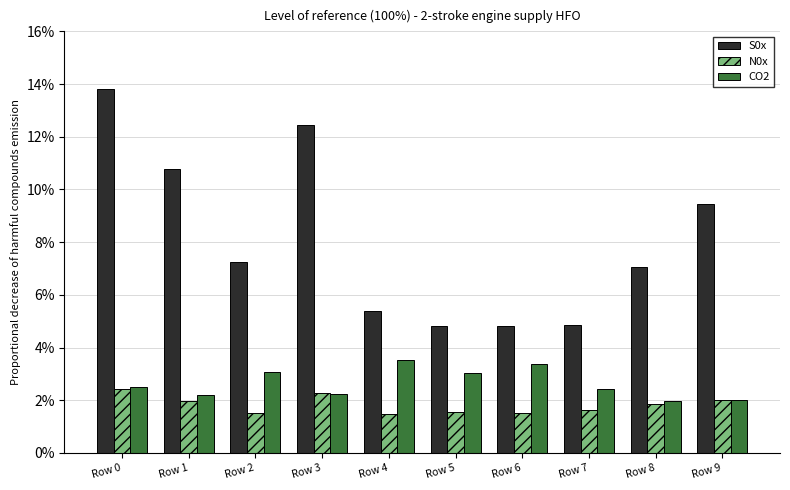

Reading left to right, extract all data points from this chart.

S0x: Row 0=0.1	Row 1=0.1	Row 2=0.1	Row 3=0.1	Row 4=0.1	Row 5=0.0	Row 6=0.0	Row 7=0.0	Row 8=0.1	Row 9=0.1
N0x: Row 0=0.0	Row 1=0.0	Row 2=0.0	Row 3=0.0	Row 4=0.0	Row 5=0.0	Row 6=0.0	Row 7=0.0	Row 8=0.0	Row 9=0.0
CO2: Row 0=0.0	Row 1=0.0	Row 2=0.0	Row 3=0.0	Row 4=0.0	Row 5=0.0	Row 6=0.0	Row 7=0.0	Row 8=0.0	Row 9=0.0